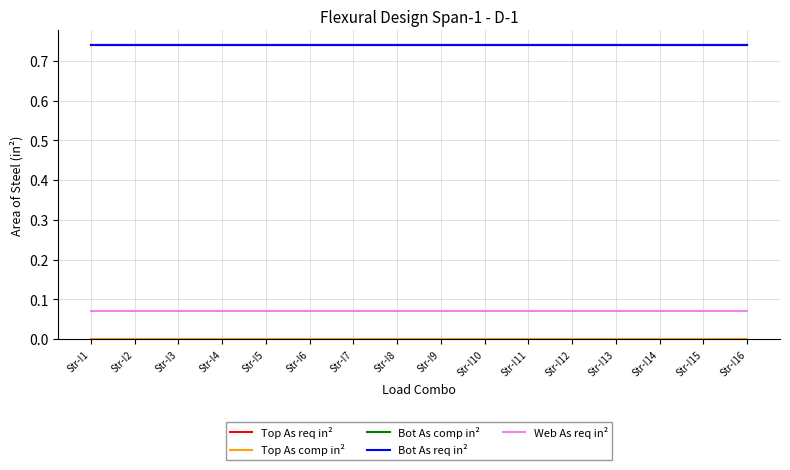

Reading right to left, transcribe all the data shown in this chart.

Top As req in²: 0.7	0.7	0.7	0.7	0.7	0.7	0.7	0.7	0.7	0.7	0.7	0.7	0.7	0.7	0.7	0.7
Top As comp in²: 0.0	0.0	0.0	0.0	0.0	0.0	0.0	0.0	0.0	0.0	0.0	0.0	0.0	0.0	0.0	0.0
Bot As comp in²: 0.7	0.7	0.7	0.7	0.7	0.7	0.7	0.7	0.7	0.7	0.7	0.7	0.7	0.7	0.7	0.7
Bot As req in²: 0.7	0.7	0.7	0.7	0.7	0.7	0.7	0.7	0.7	0.7	0.7	0.7	0.7	0.7	0.7	0.7
Web As req in²: 0.1	0.1	0.1	0.1	0.1	0.1	0.1	0.1	0.1	0.1	0.1	0.1	0.1	0.1	0.1	0.1